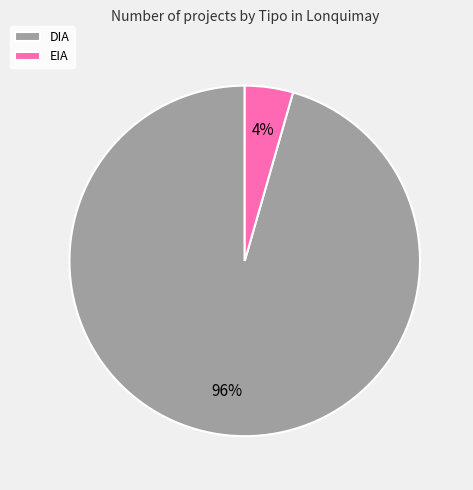

Between DIA and EIA, which is larger?

DIA